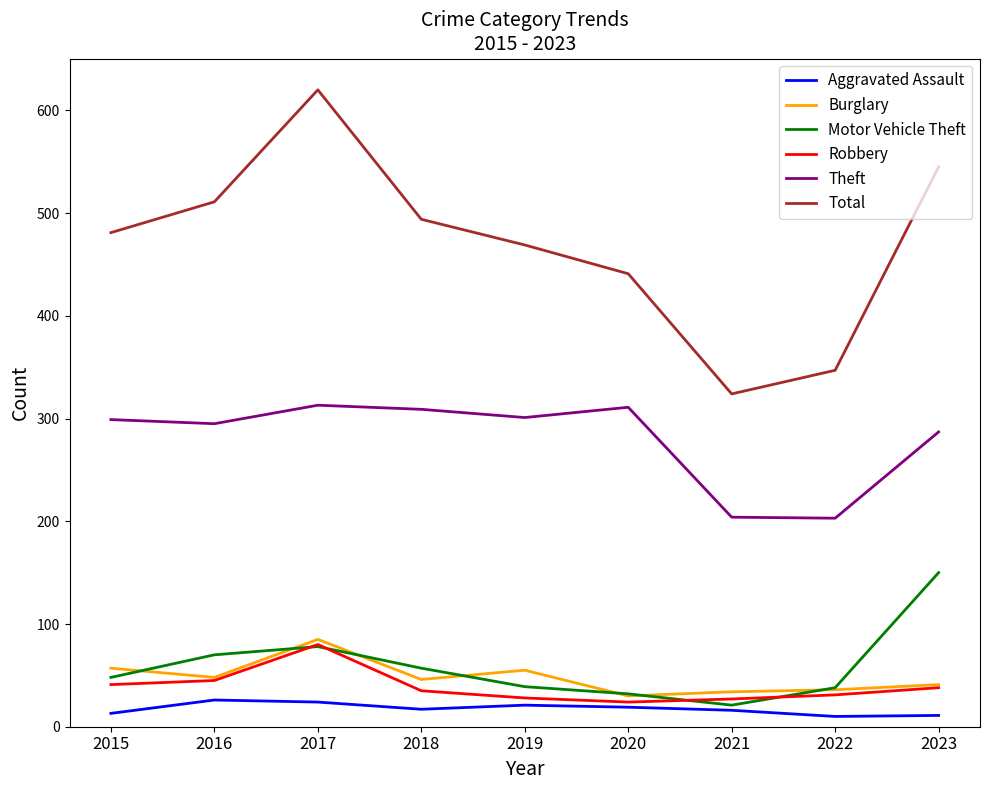

At which category does Robbery reach its first local peak?

2017